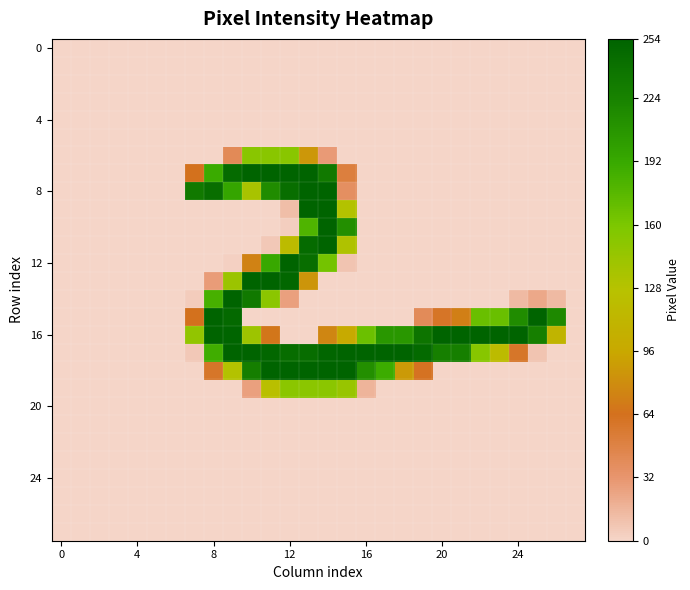

At how many categories does at least one series exceed 44?

20